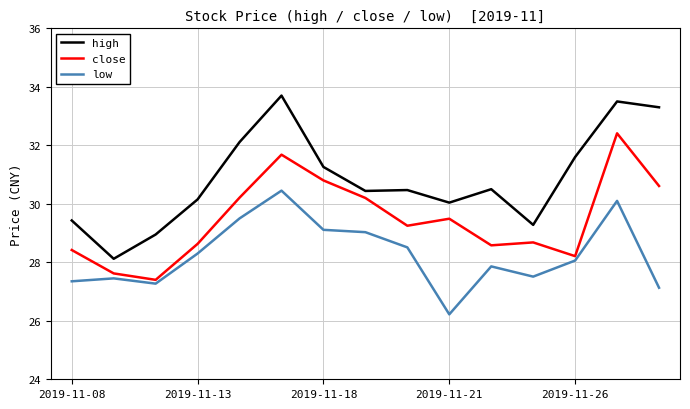

What is the difference between the maximum and minimum values in the high series?

5.6